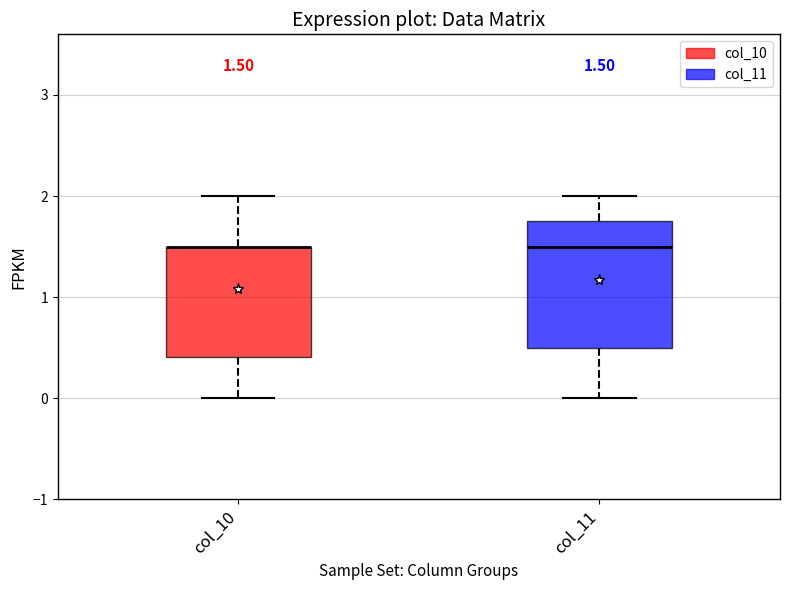

Which box is the tallest, from its lower edge to its upper edge?

col_11